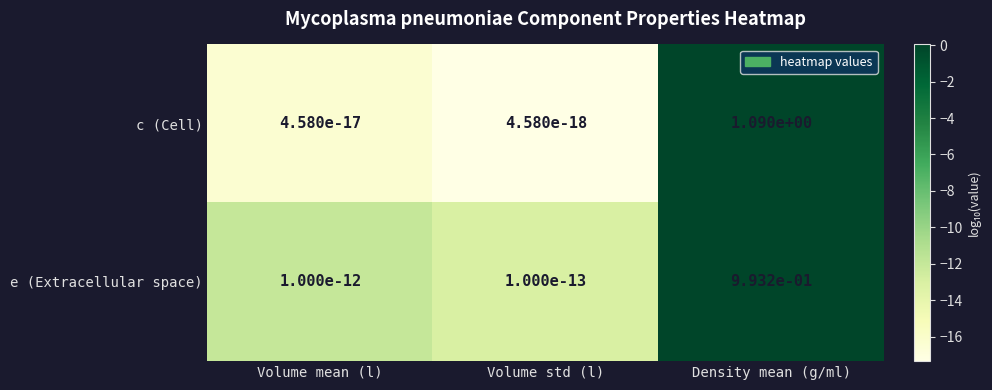

Which series has the largest total across all categories?

c (Cell)